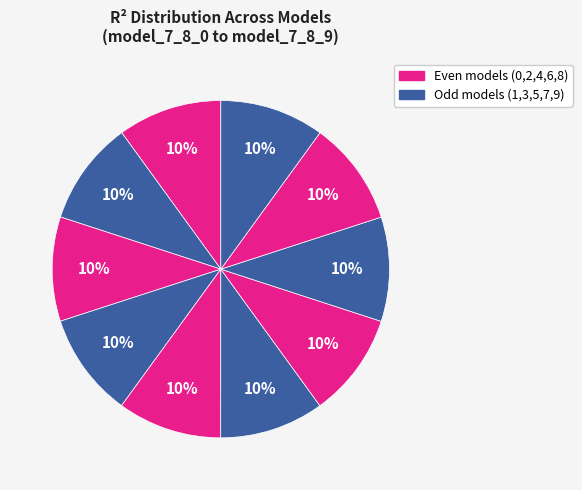

Does any single category account for the majority?

No